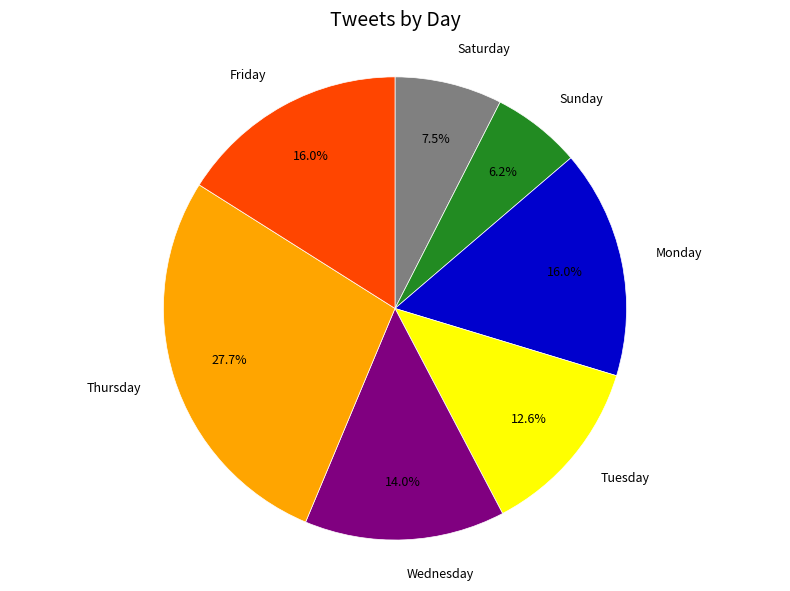

Is there any slice that represents more than half of the pie?

No